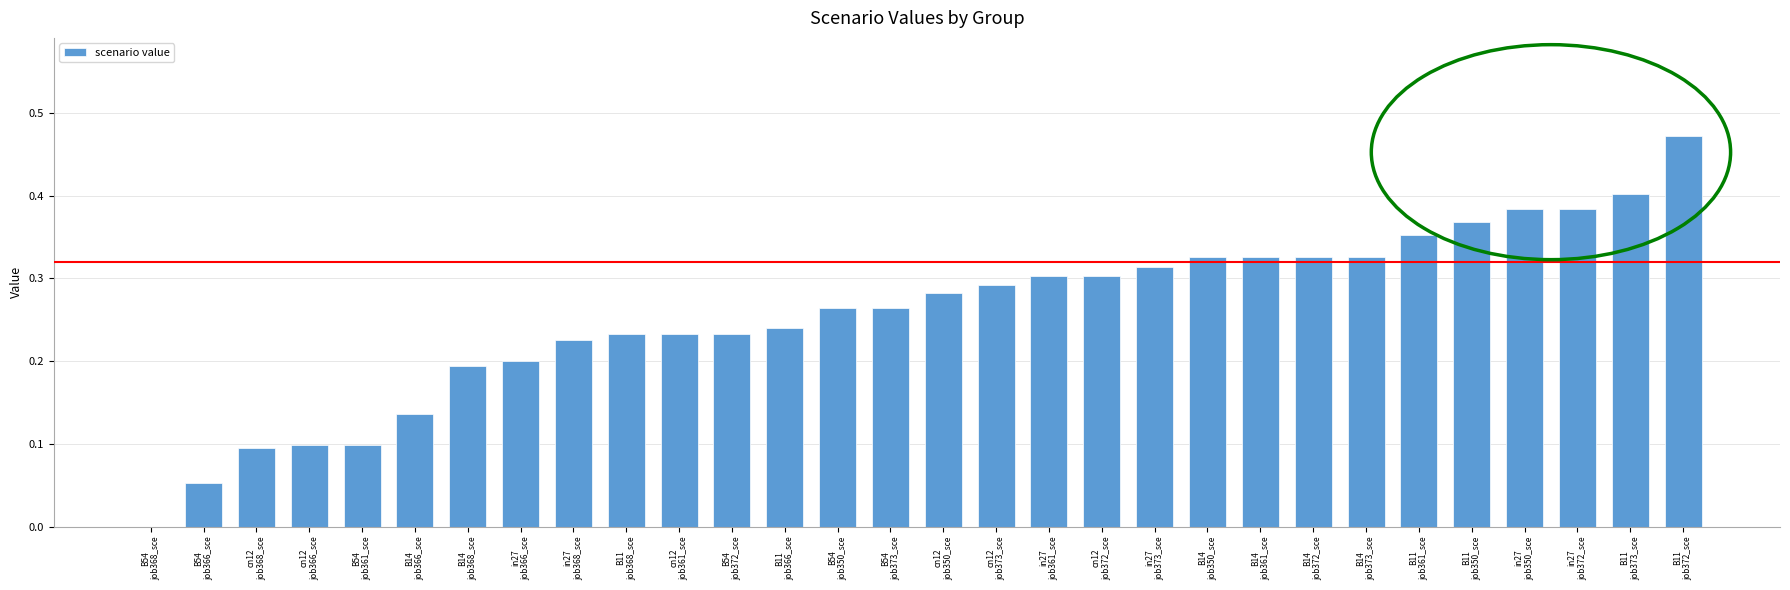

What is the sum of all values?

7.7